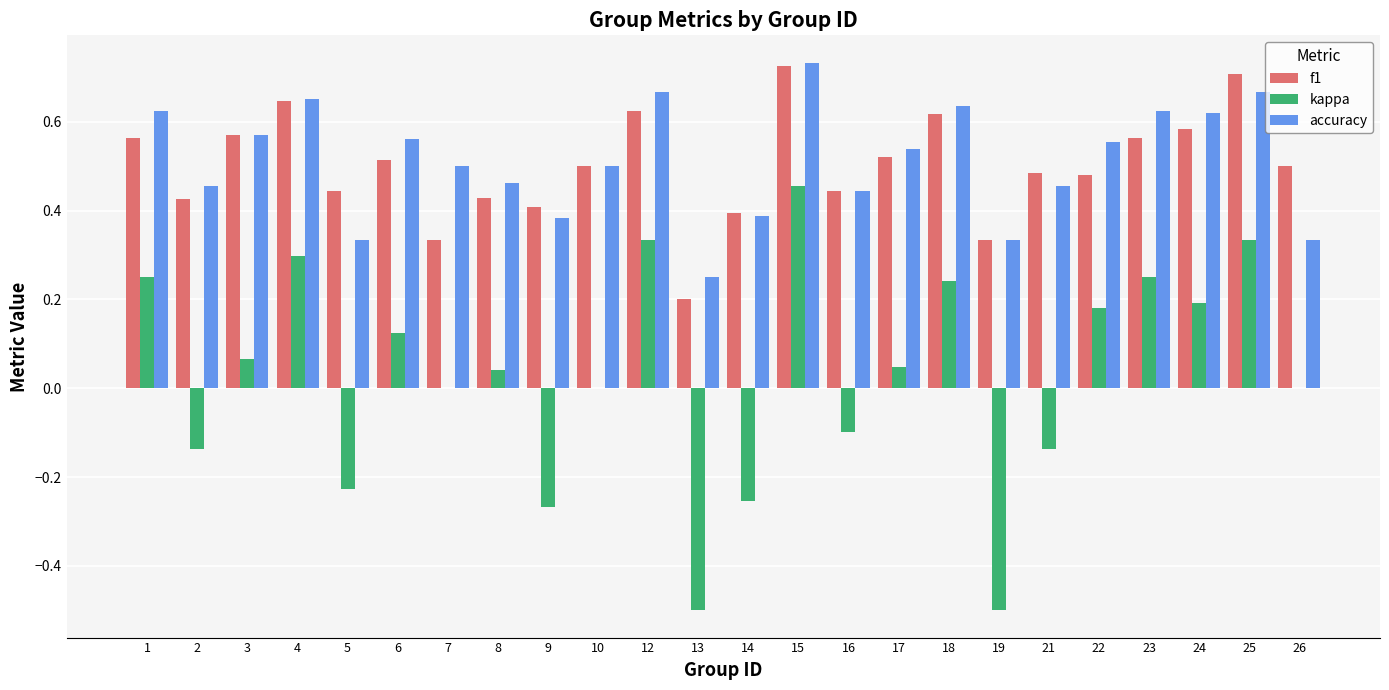

The value of f1 at 18 is 1.0. True or false?

False